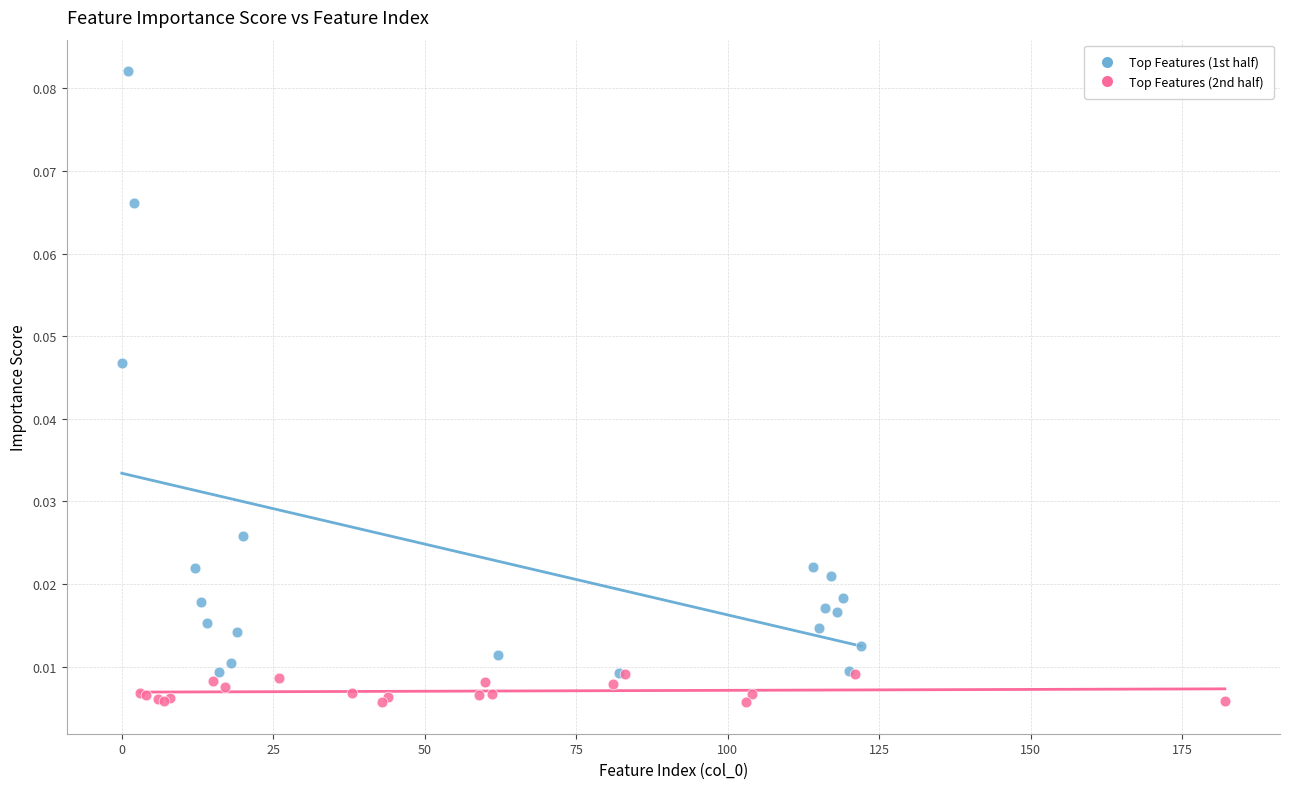

Which series has the largest Y range (max minus min)?

Top Features (1st half)